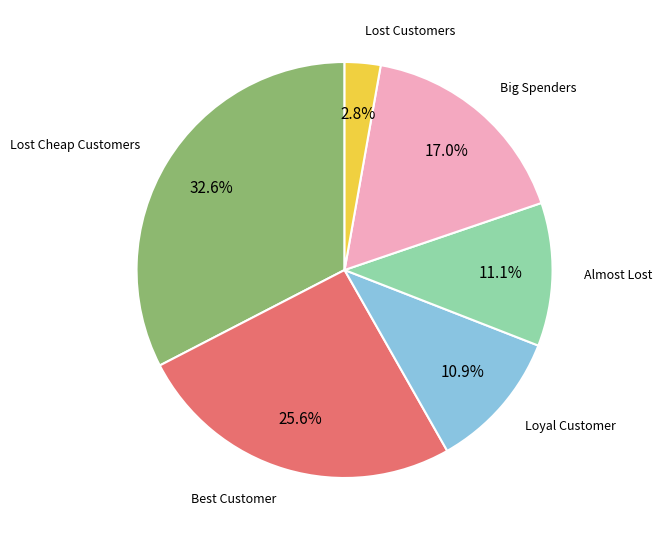

Is there any slice that represents more than half of the pie?

No